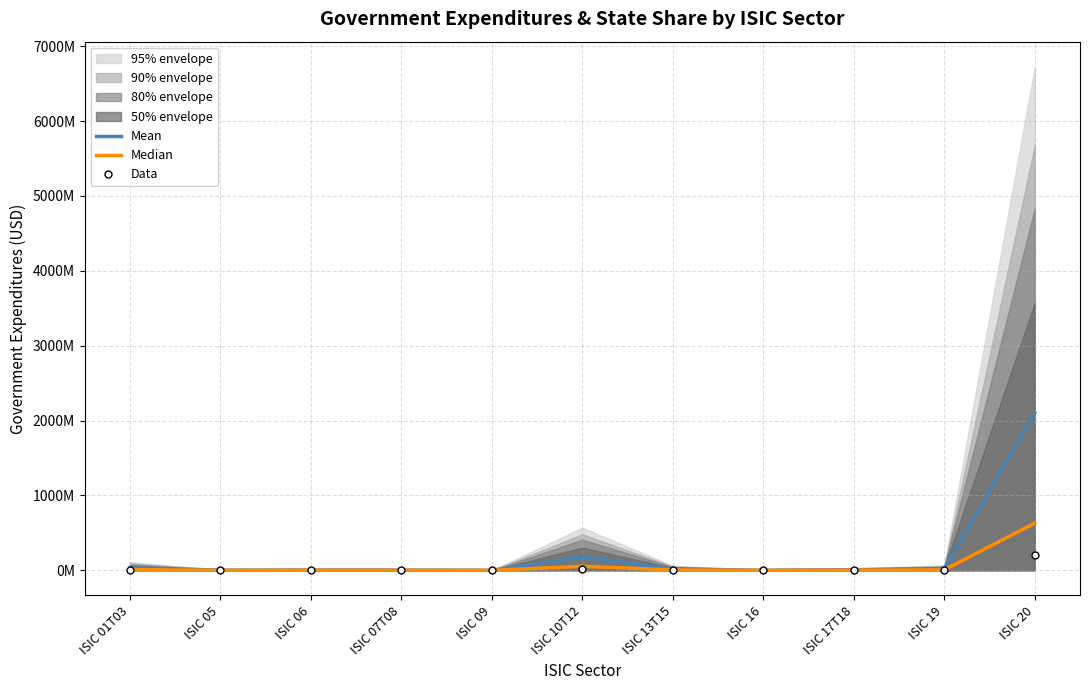

Which series has the largest total across all categories?

Mean